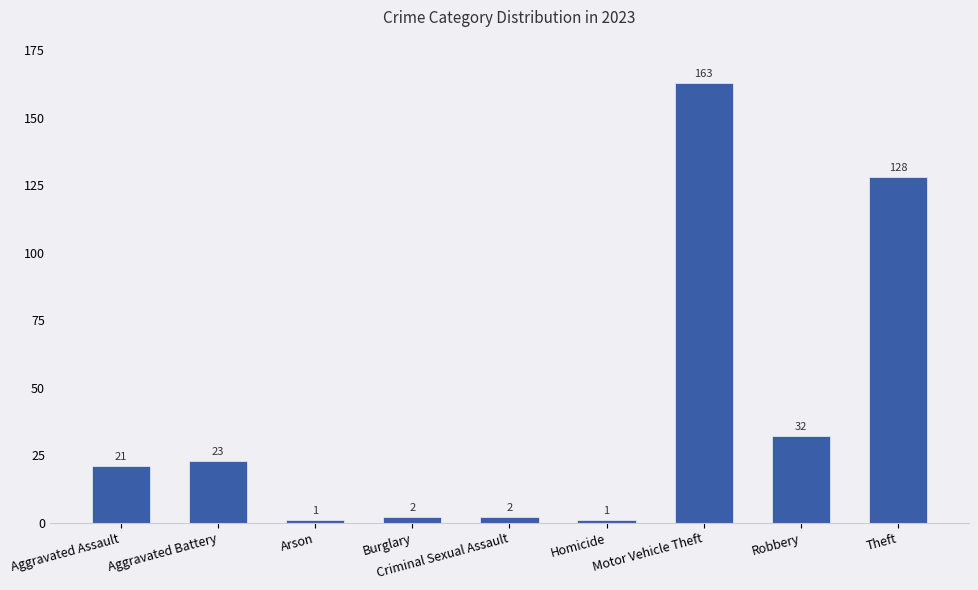

What is the average value?

41